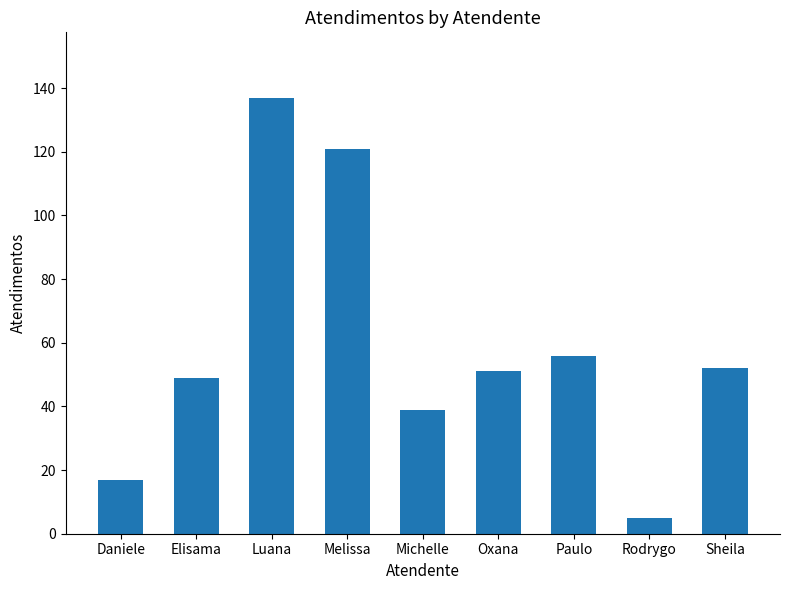

Are the bars horizontal?

No